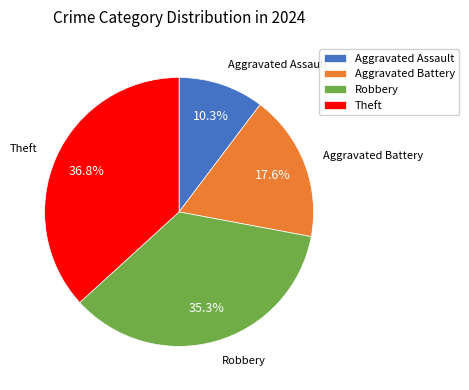

What is the largest slice in the pie chart?

Theft